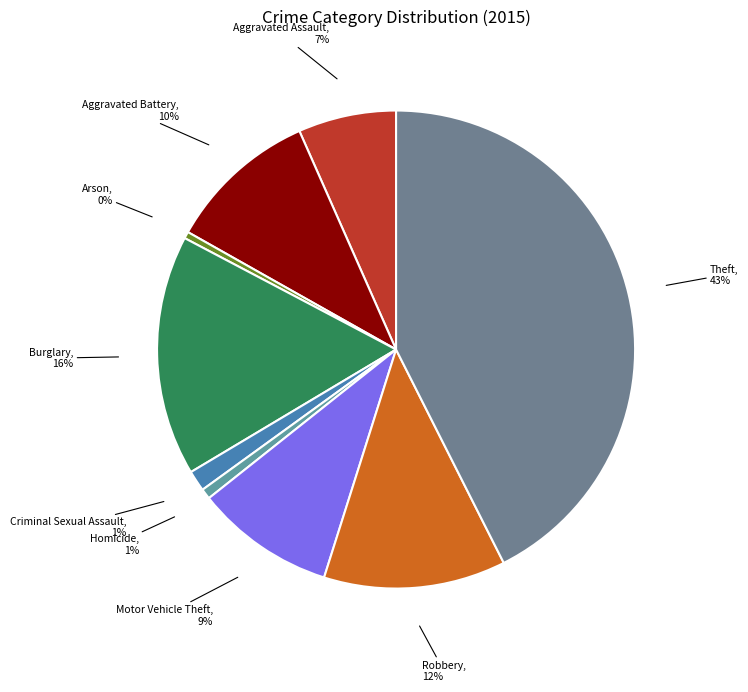

Does Robbery account for over 50% of the chart?

No